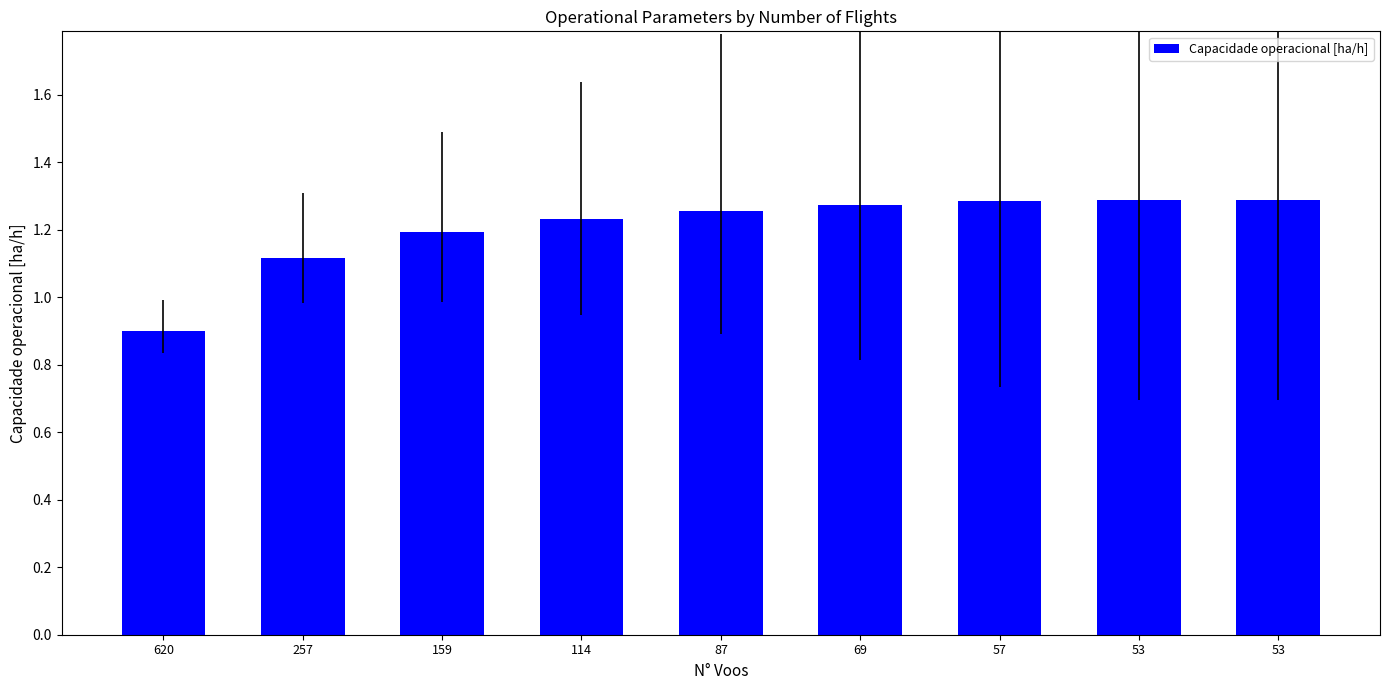

What is the value of the 3rd bar from the left?

1.2